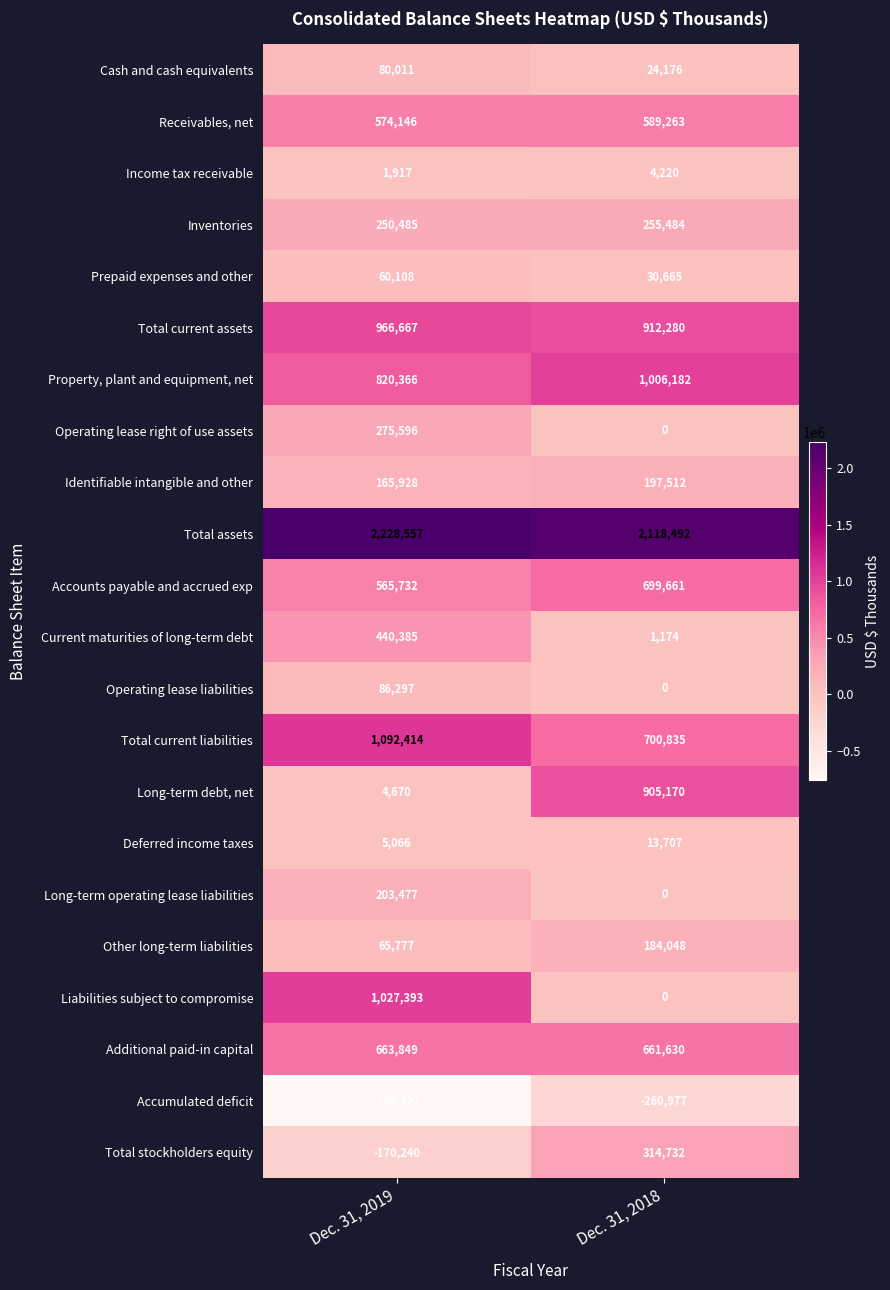

Is it true that Accounts payable and accrued exp equals 213788 at Dec. 31, 2019?

False